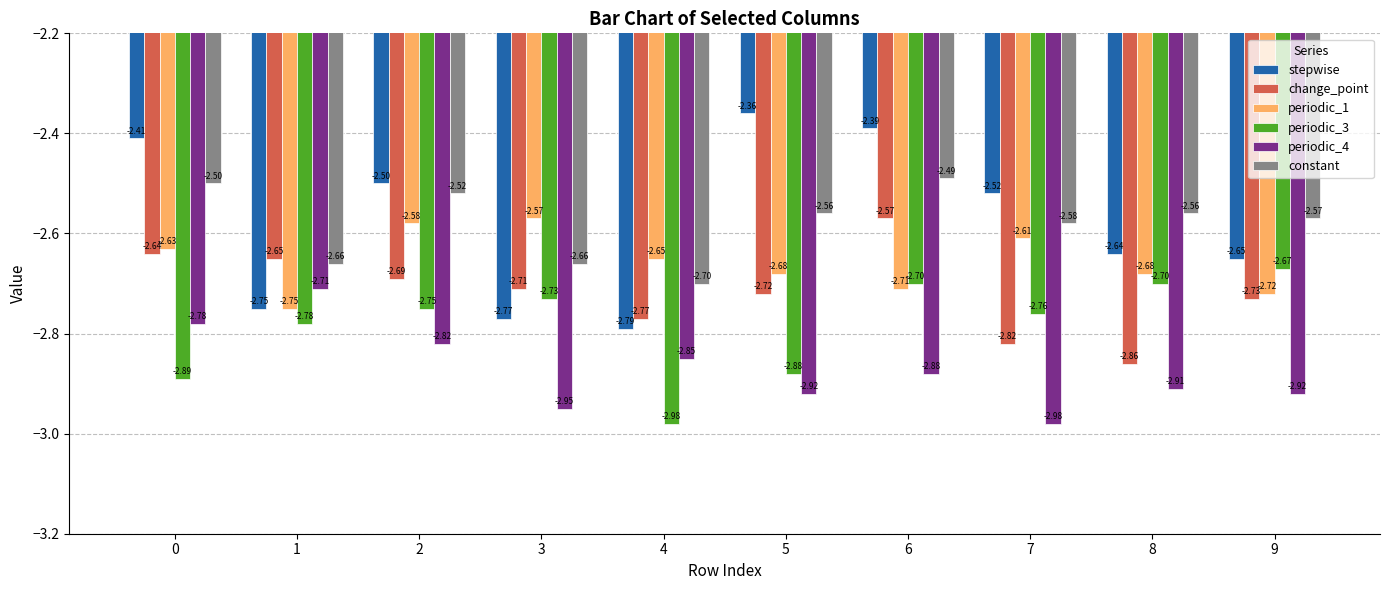

How many groups of bars are there?

10